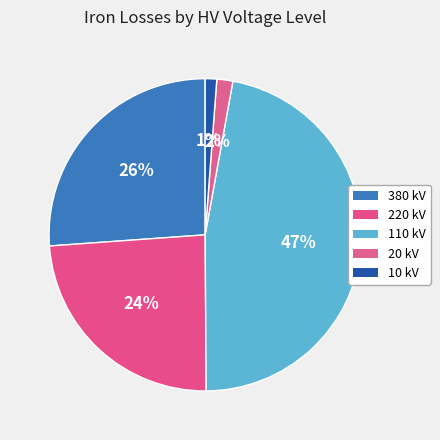

Count the number of slices in the pie.

5